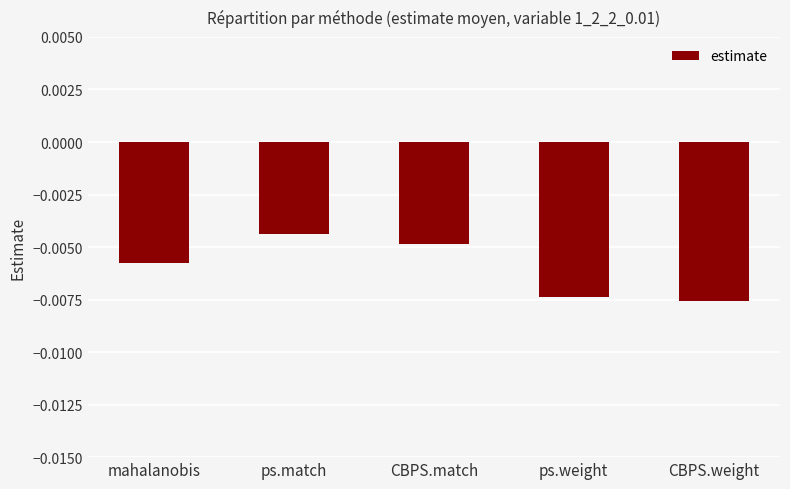

At which category does the chart reach its peak across all series?

ps.match